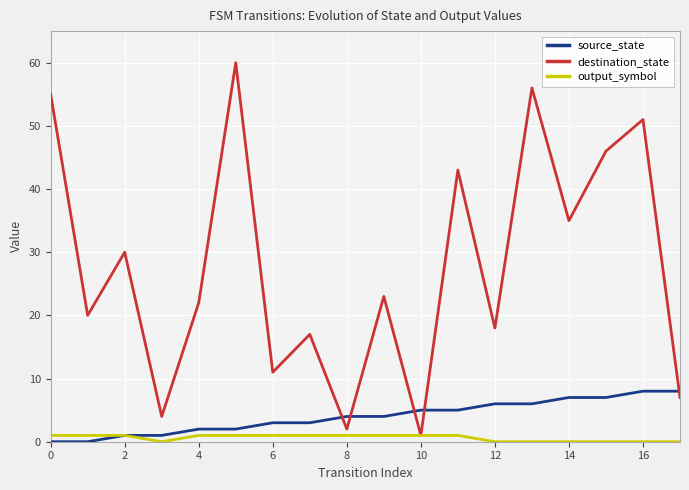

True or false: destination_state has a value of 15 at 6.

False